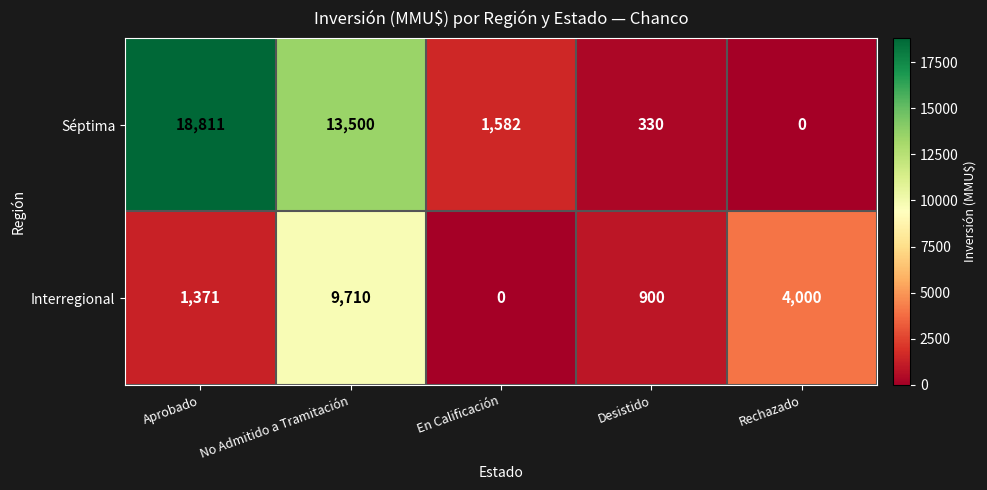

What is the sum of the Séptima values at Aprobado and No Admitido a Tramitación?

32311